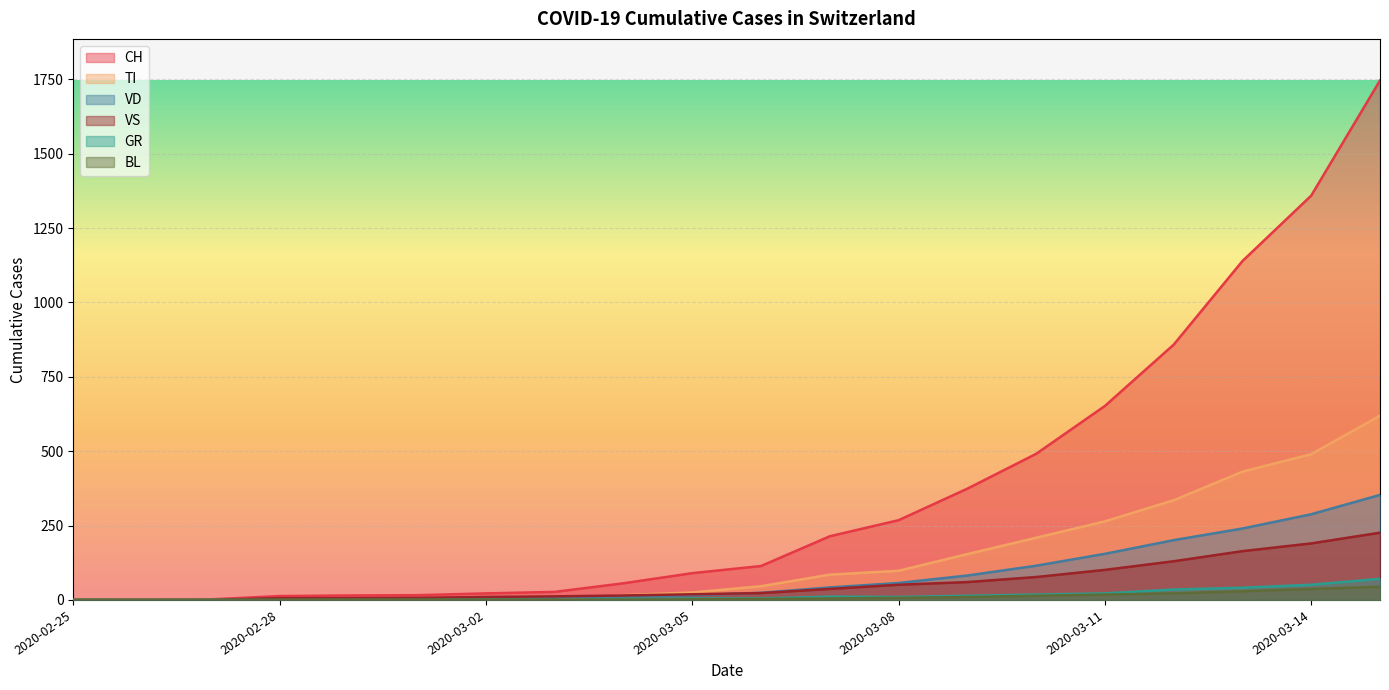

Which label corresponds to the smallest value in the chart?

2020-02-25